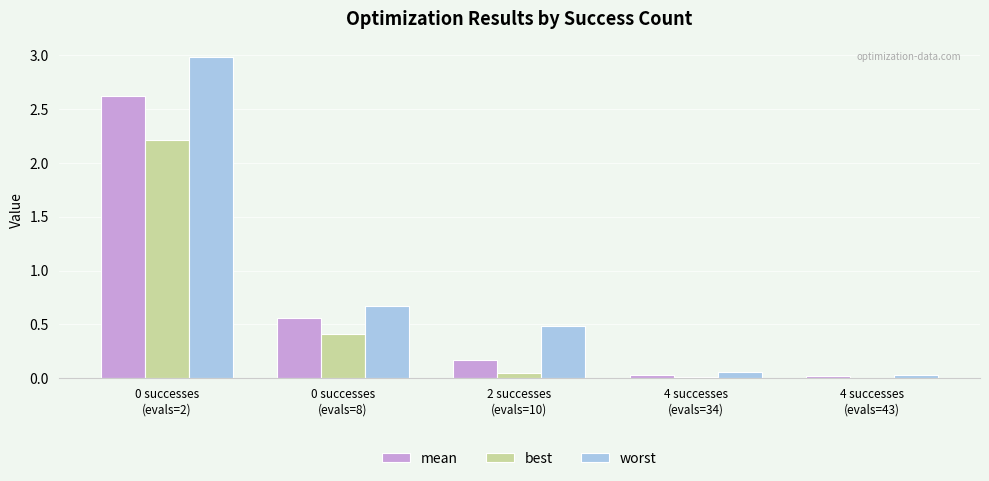

Which series has the largest total across all categories?

worst